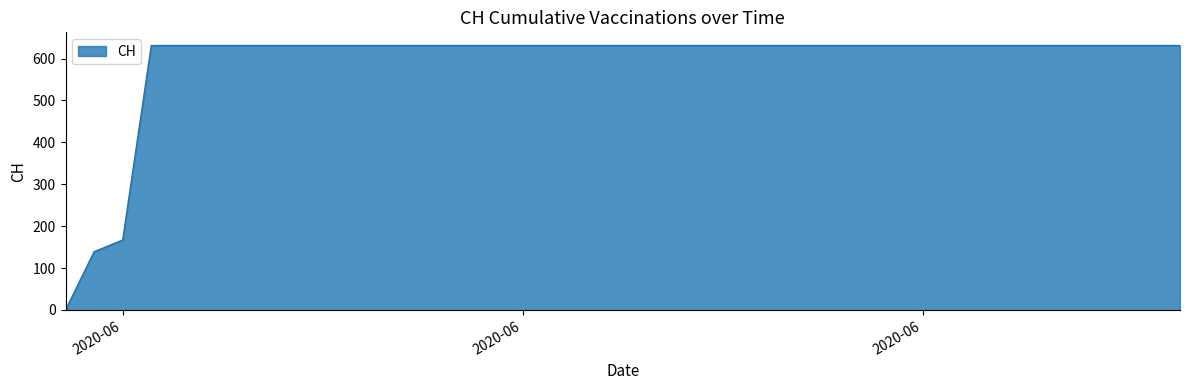

What is the sum of all values?

23653